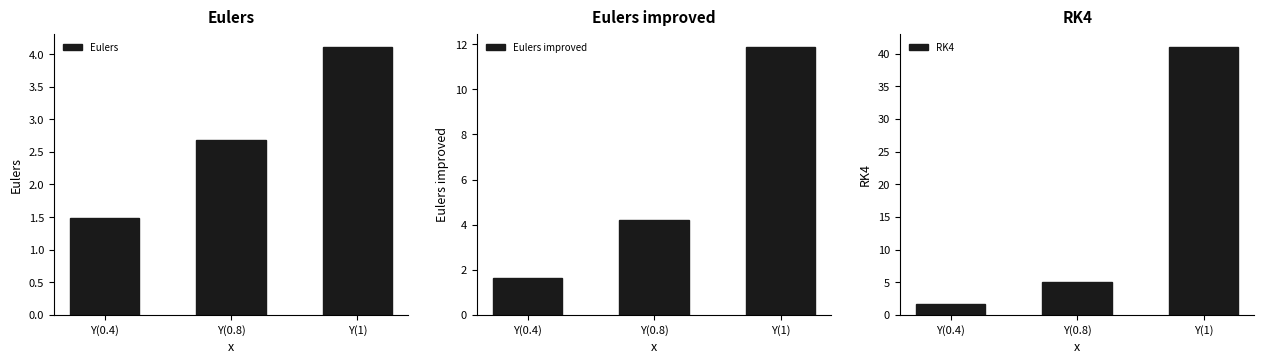

At how many categories does at least one series exceed 28?

1